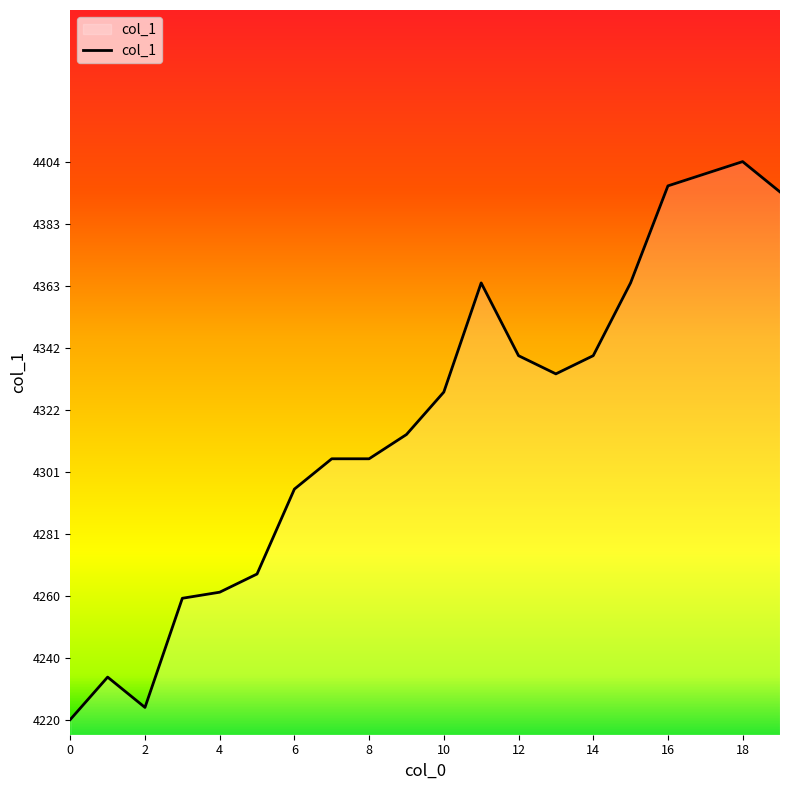

What is the greatest value displayed?

4404